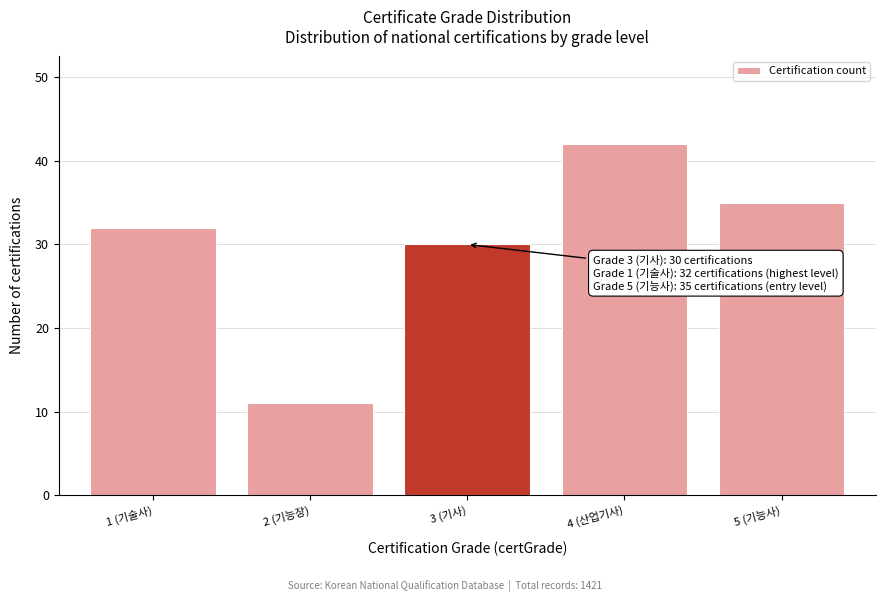

Reading right to left, what are all the values shown in this chart?

5 (기능사)=35	4 (산업기사)=42	3 (기사)=30	2 (기능장)=11	1 (기술사)=32